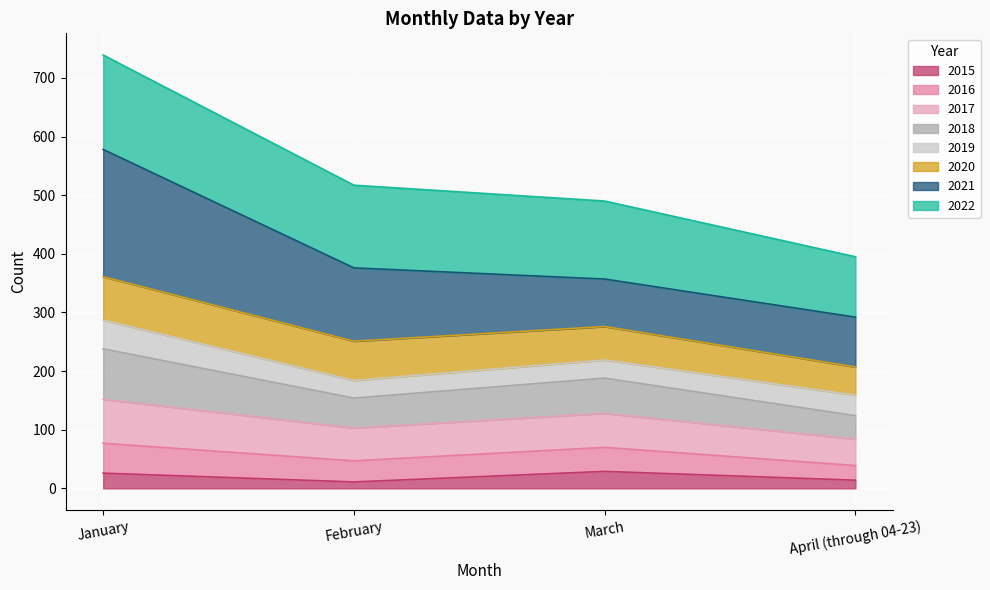

True or false: 2016 and 2017 cross at least once.

False